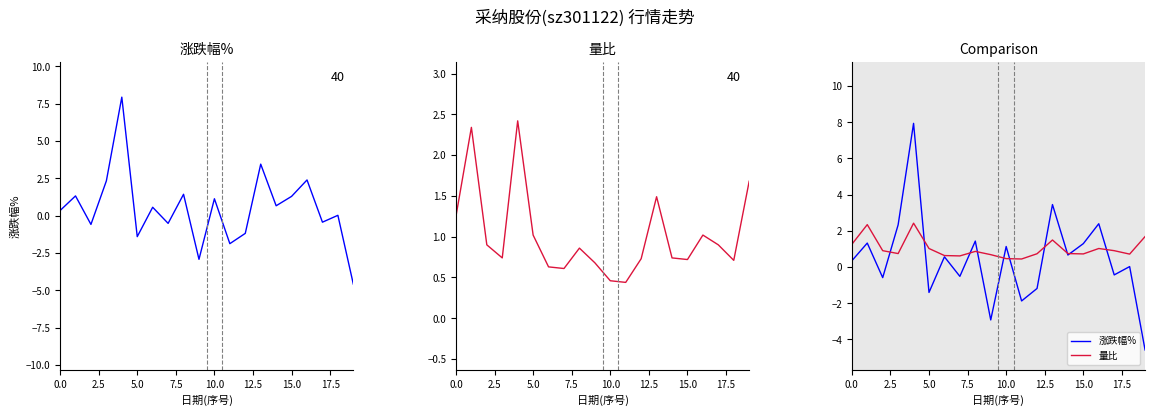

Read the 涨跌幅% value at 17.

-0.4